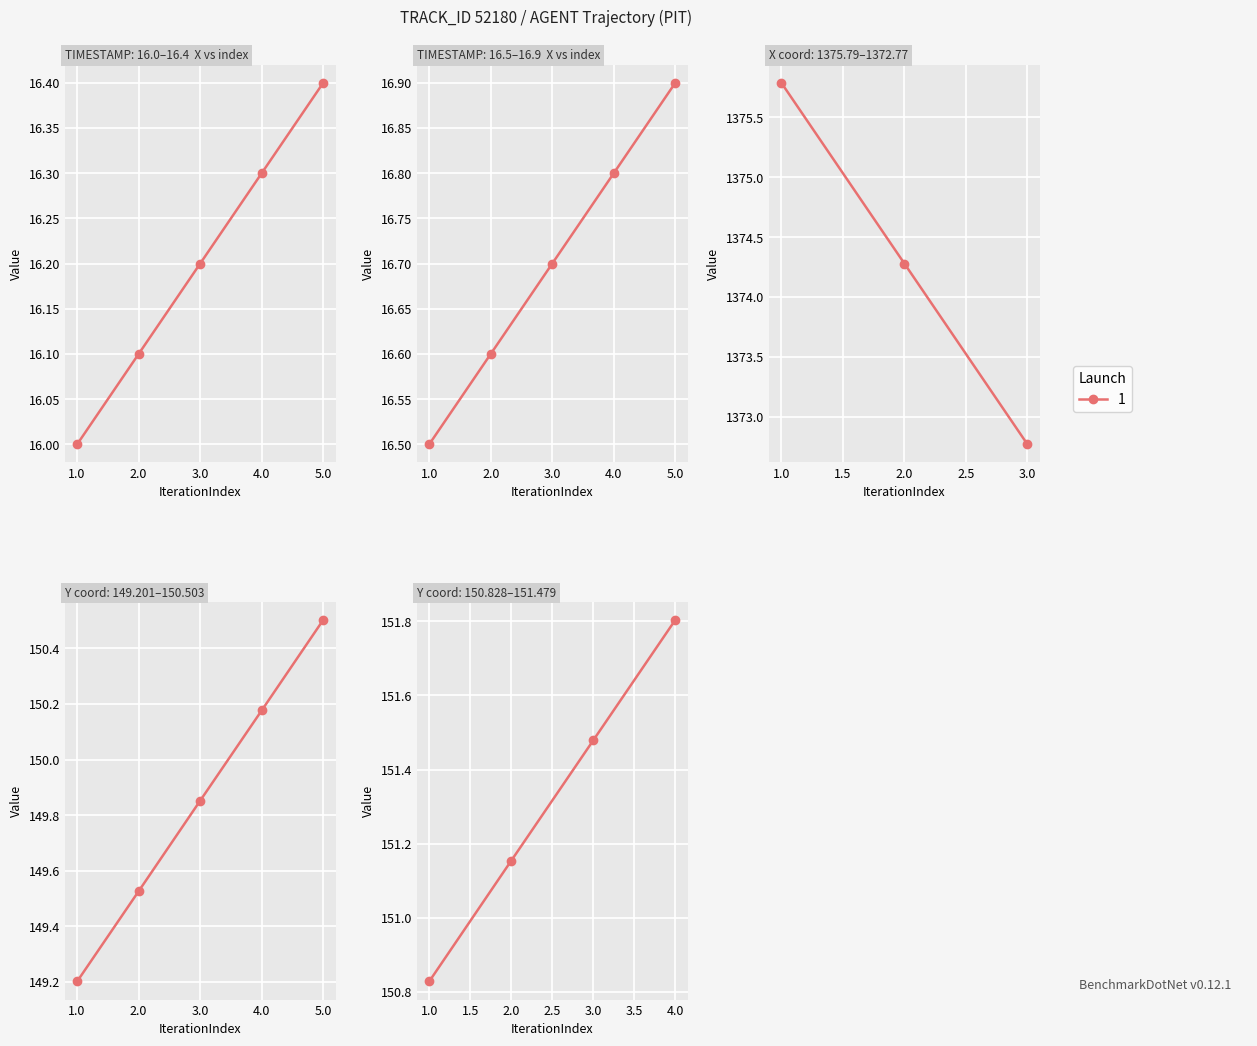

True or false: X has a value of 2184.3 at 19.

False